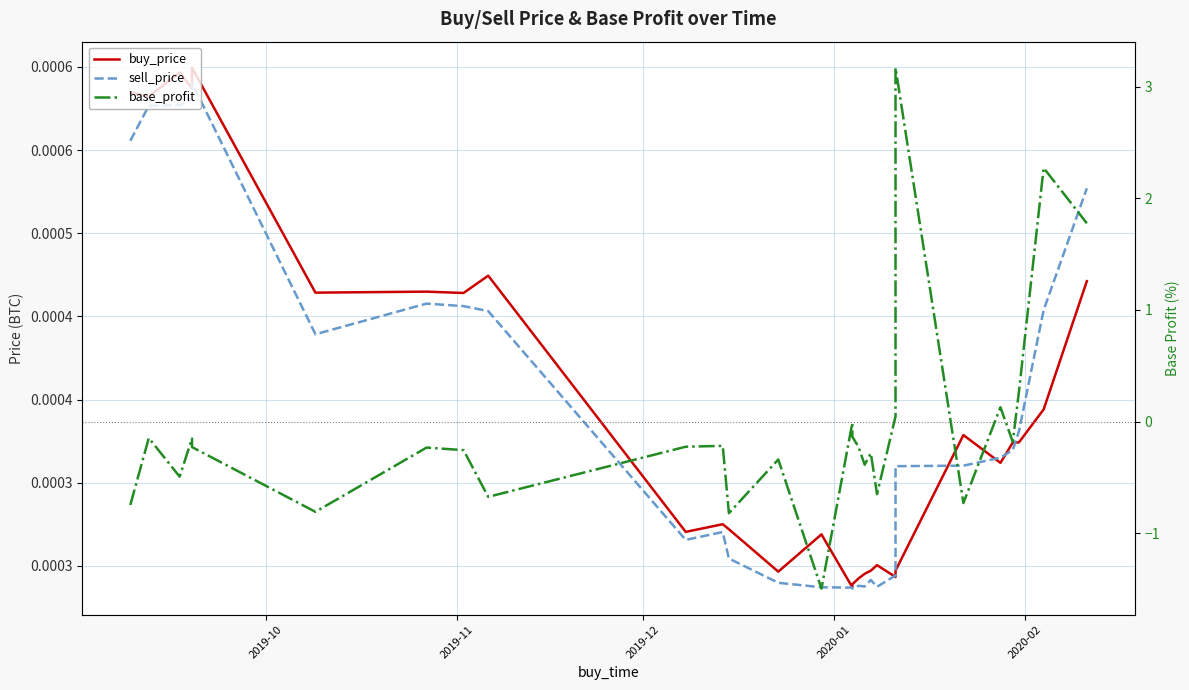

What are all the series names shown in the legend?

buy_price, sell_price, base_profit